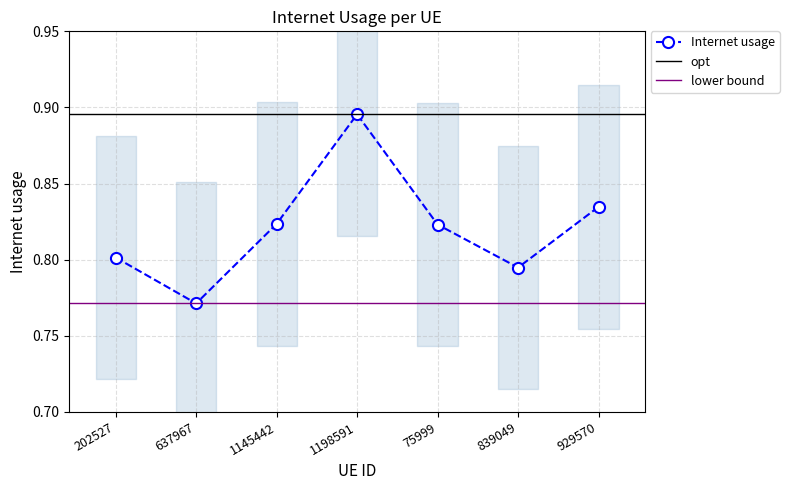

How many values are between 0 and 1?

7